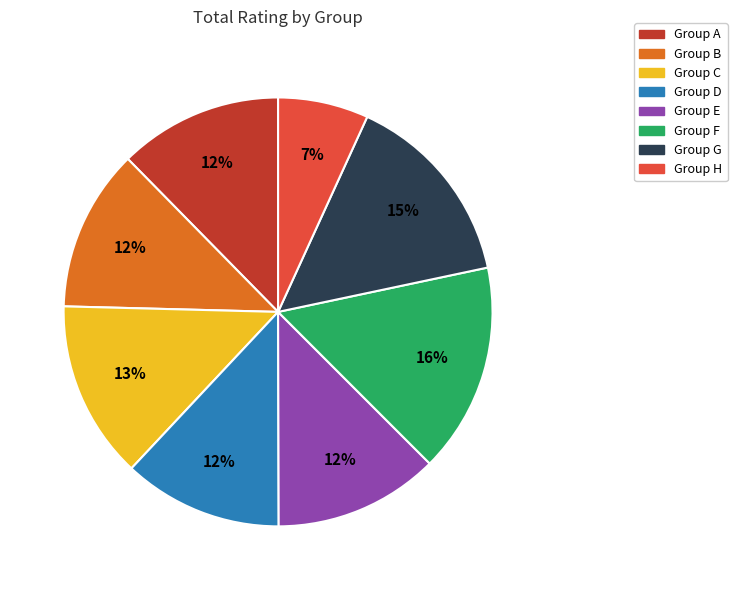

Is there any slice that represents more than half of the pie?

No